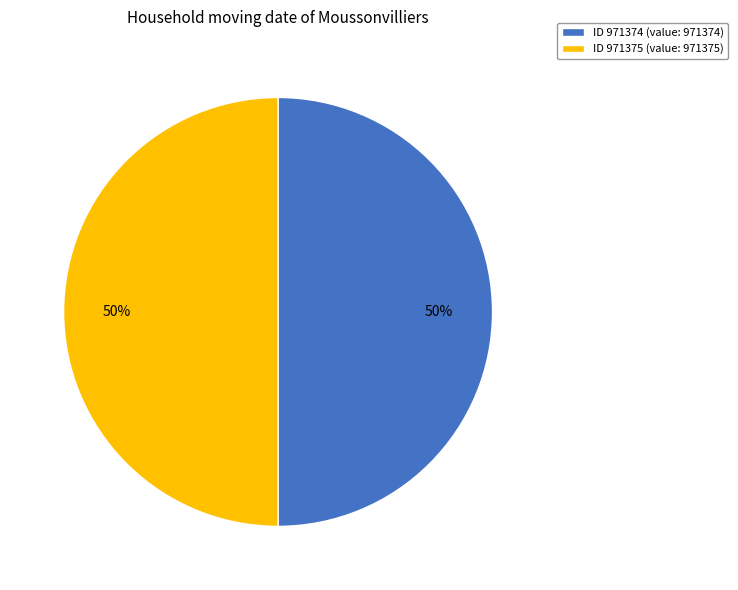

The ID 971375 (value: 971375) slice represents 60% of the pie. True or false?

False